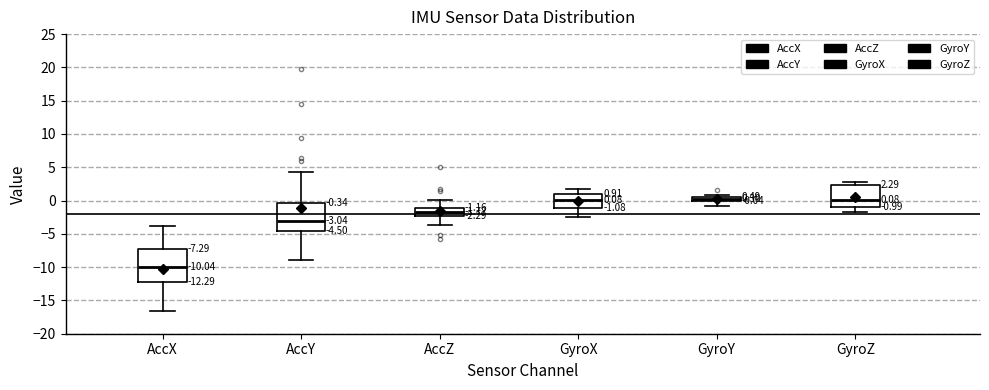

Which box is the tallest, from its lower edge to its upper edge?

AccX